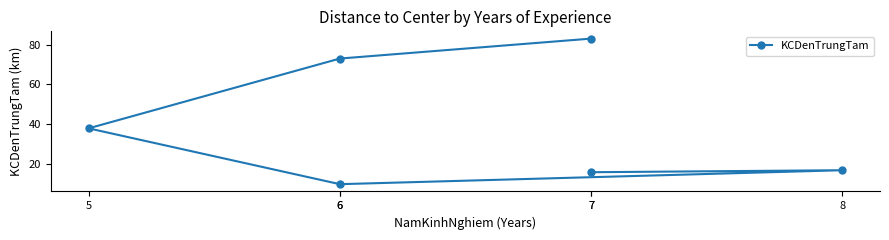

Reading left to right, list all the values displayed in this chart.

83	73	38	10	17	16